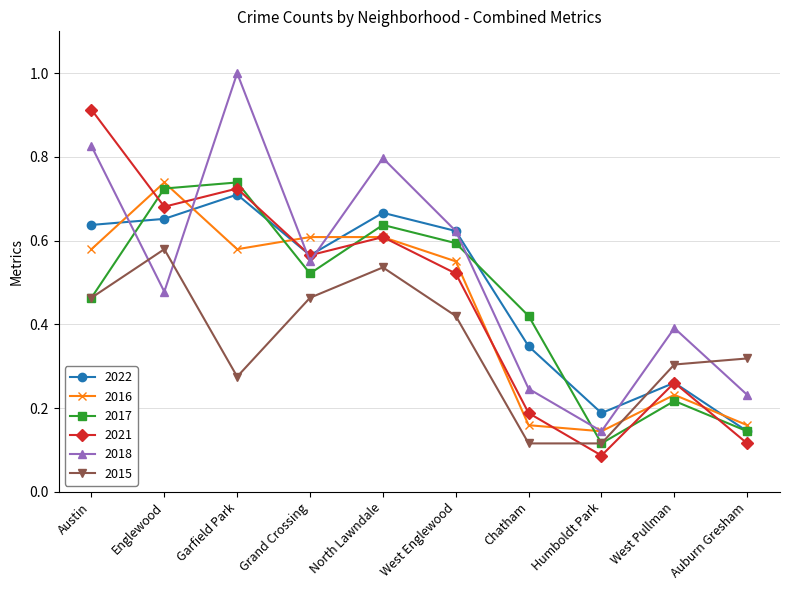

What are all the series names shown in the legend?

2022, 2016, 2017, 2021, 2018, 2015